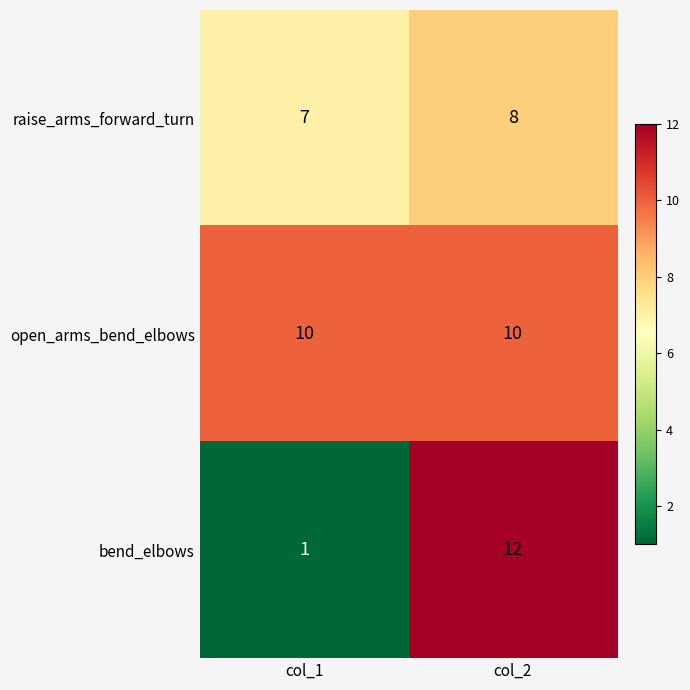

Reading left to right, what are all the values shown in this chart?

raise_arms_forward_turn: 7	8
open_arms_bend_elbows: 10	10
bend_elbows: 1	12